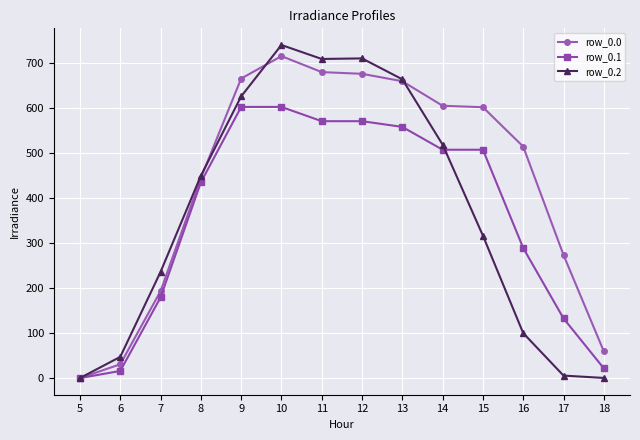

Which series has the widest spread of values?

row_0.2